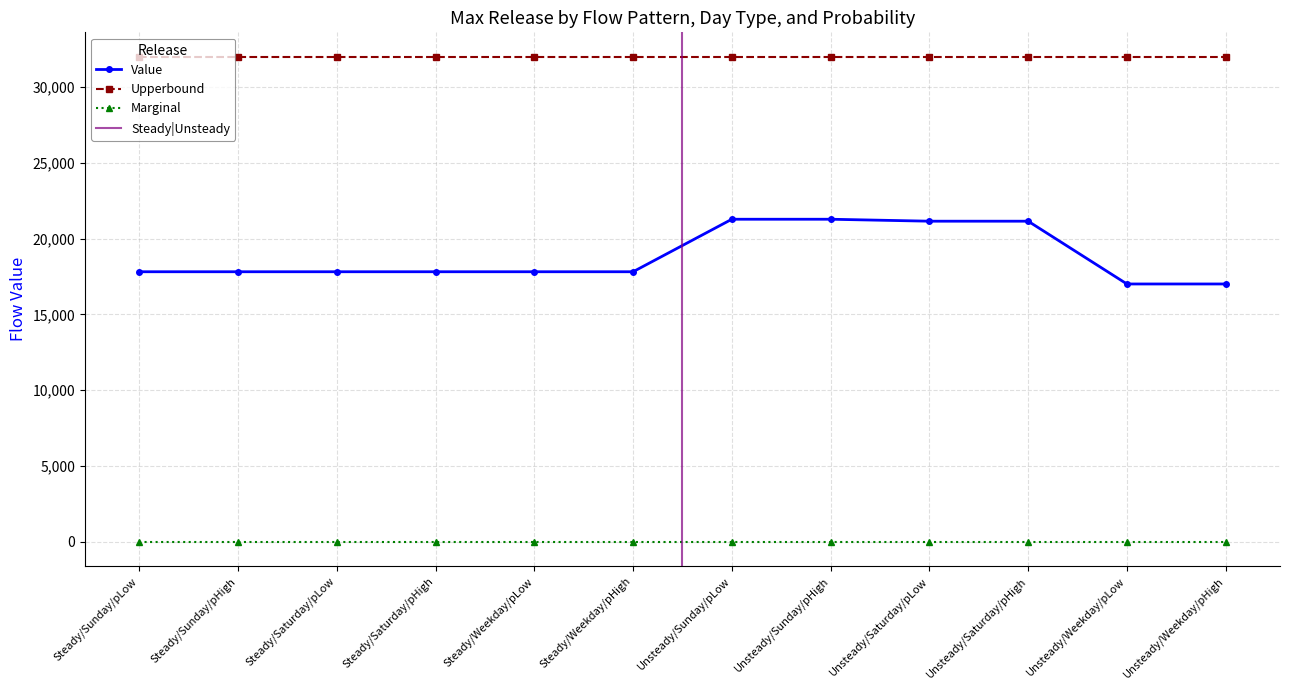

Which series has the widest spread of values?

Value